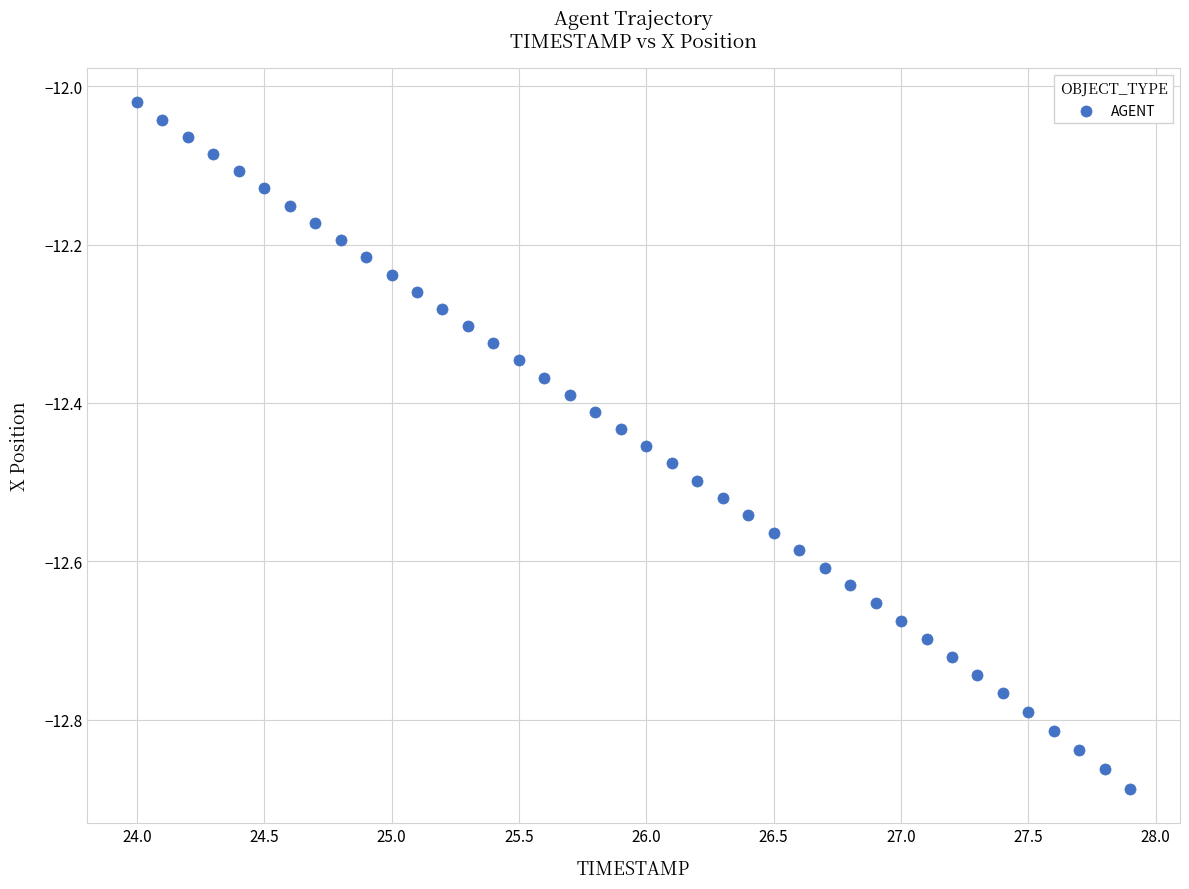

What is the range of Y values (max minus min)?

0.9